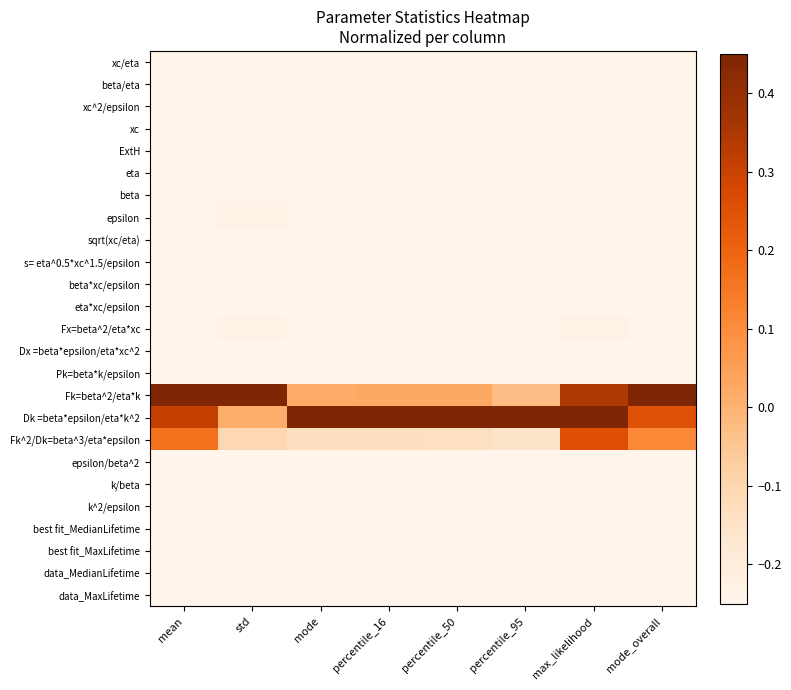

What is the spread (max minus min) of values at percentile_50?

0.7